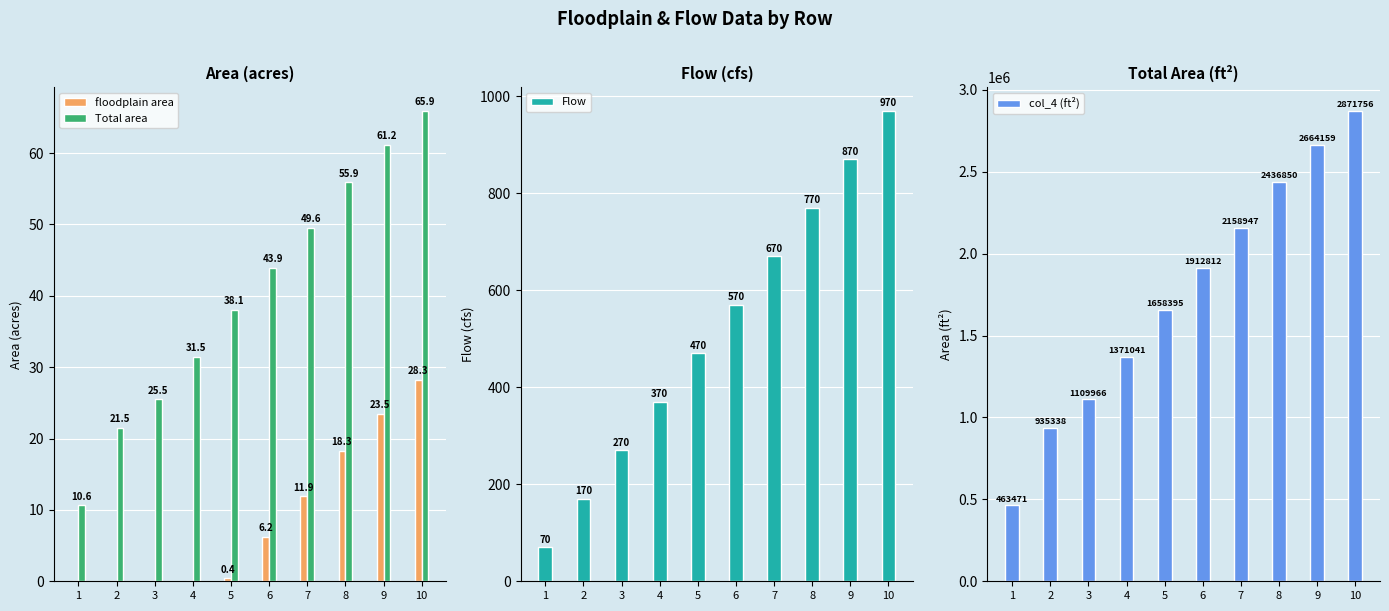

Which series has the largest range (max minus min)?

col_4 (ft²)